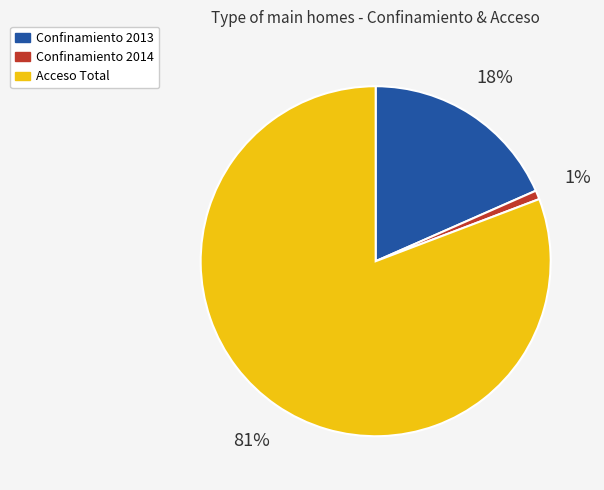

To the nearest percent, what is the difference between the largest and smallest slice percentages?

80%